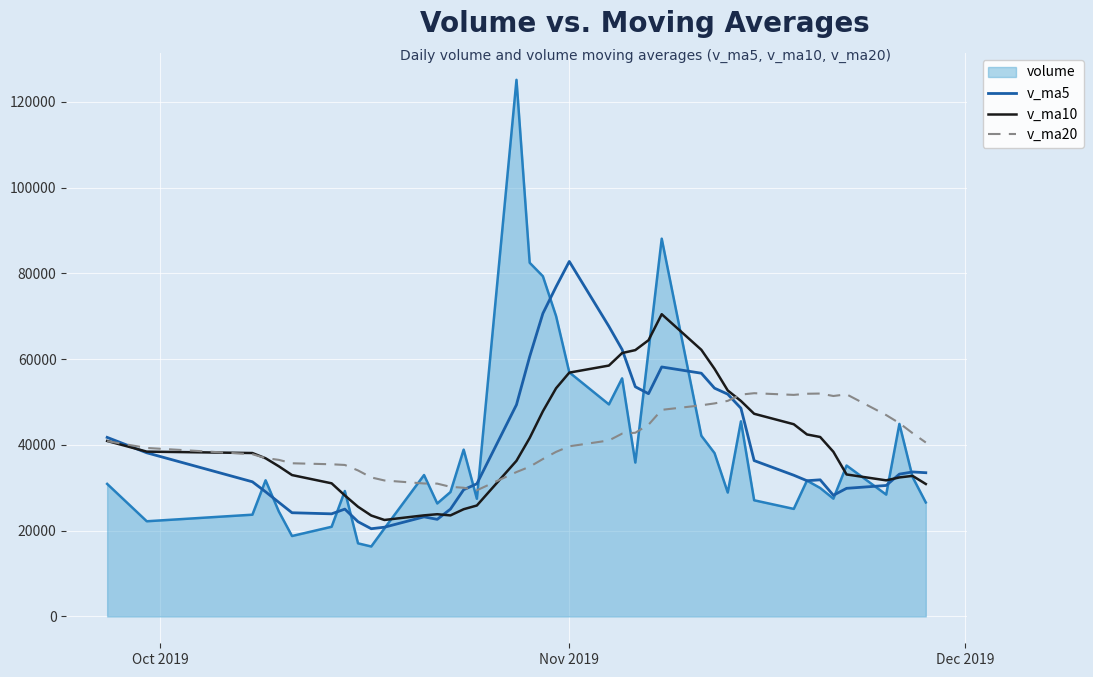

What are all the series names shown in the legend?

volume, v_ma5, v_ma10, v_ma20